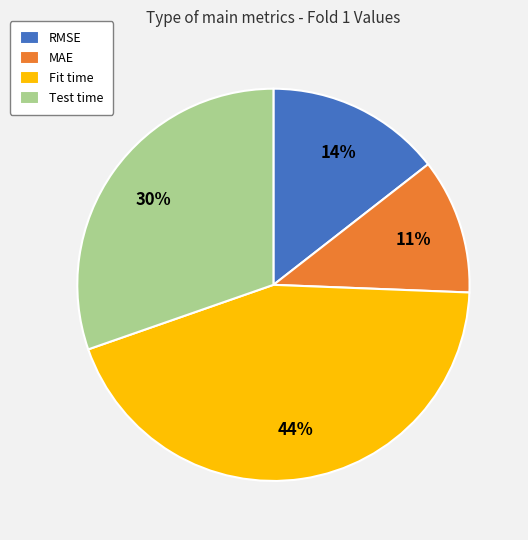

What percentage is the Fit time slice, to the nearest percent?

44%